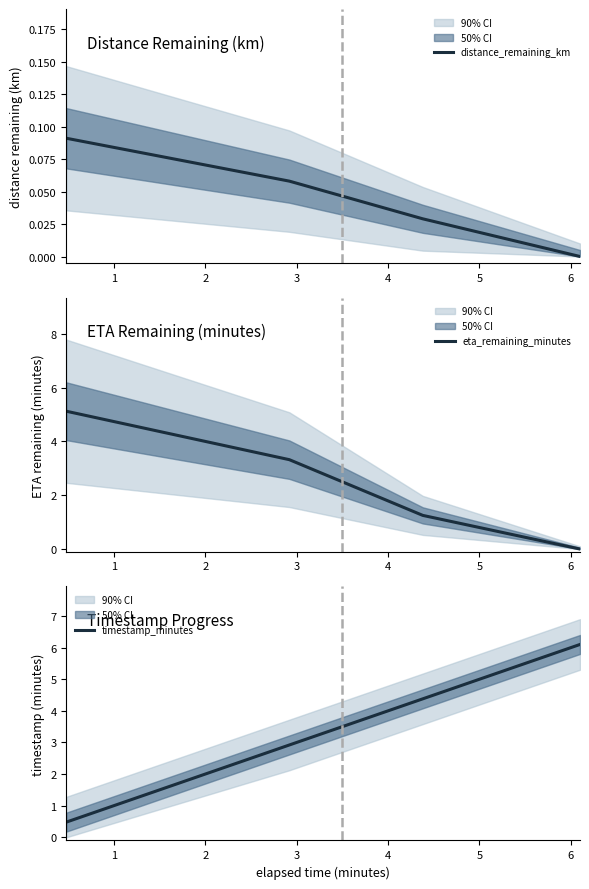

How many series are shown in this chart?

3